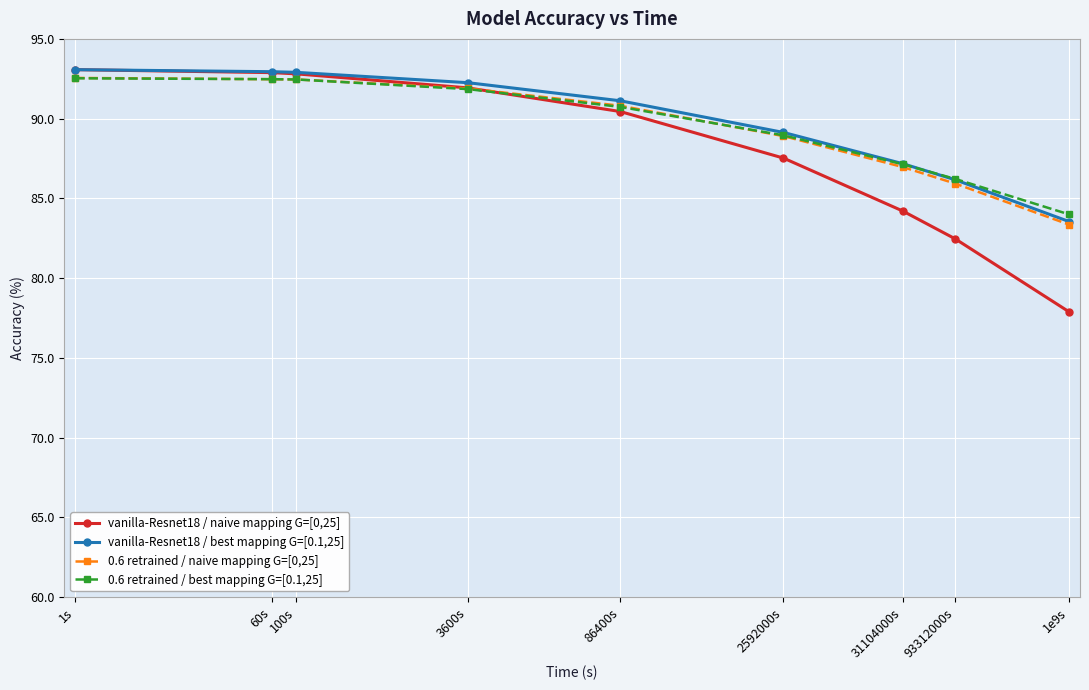

How many lines are shown in the chart?

4